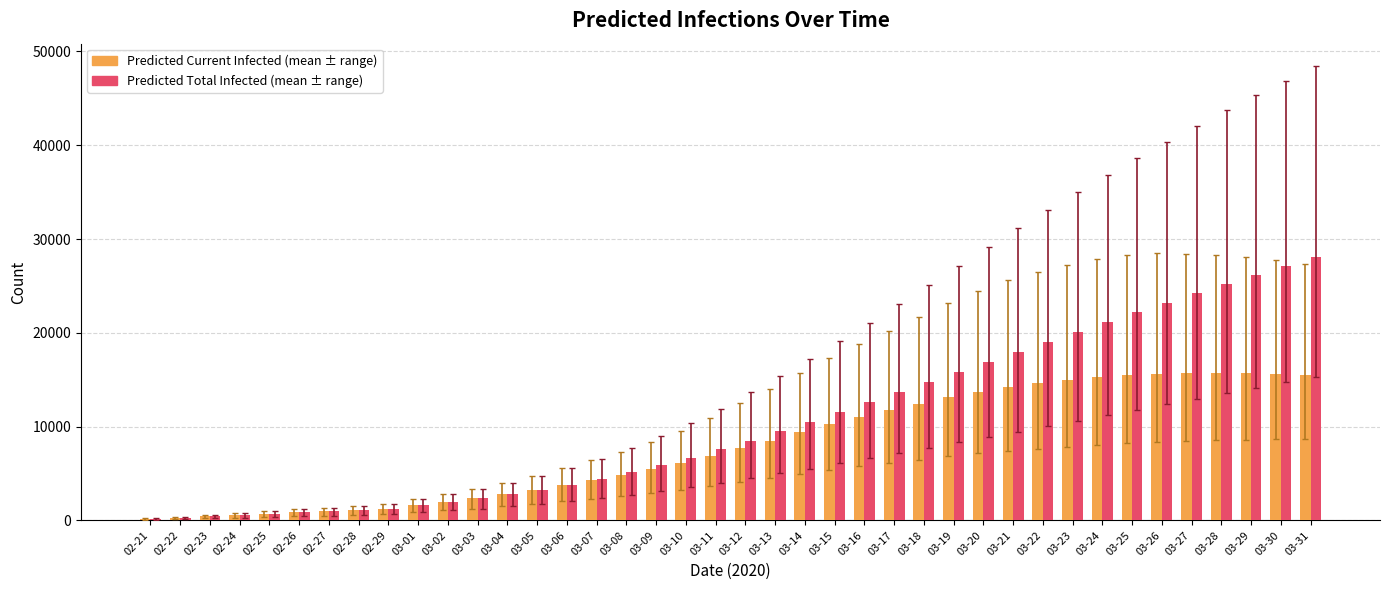

What is the total value across all series at 03-25?

37648